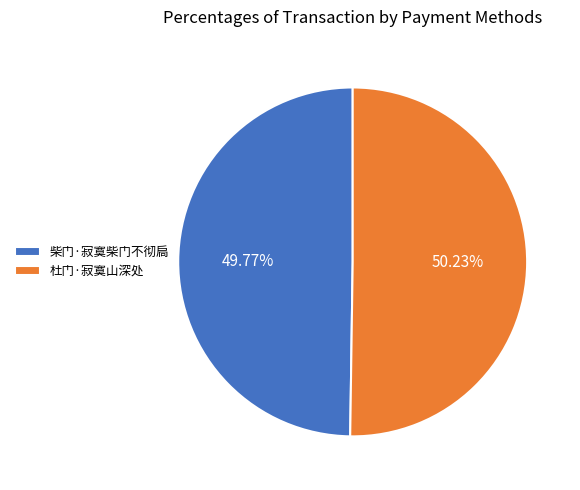

Is the sum of 杜门·寂寞山深处 and 柴门·寂寞柴门不彻扃 greater than half?

Yes